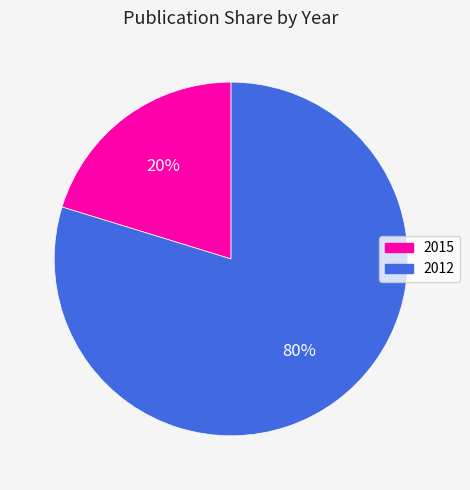

How many segments does this pie chart have?

2